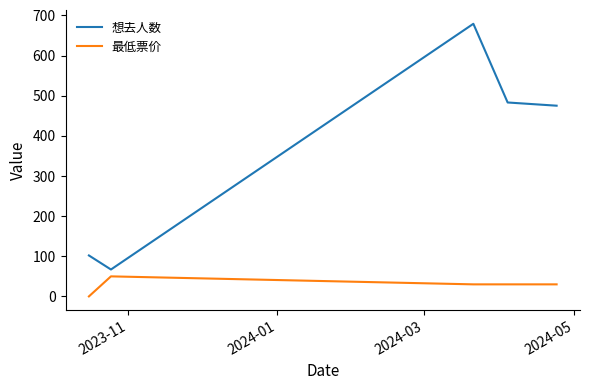

True or false: 最低票价 and 想去人数 intersect in this chart.

False